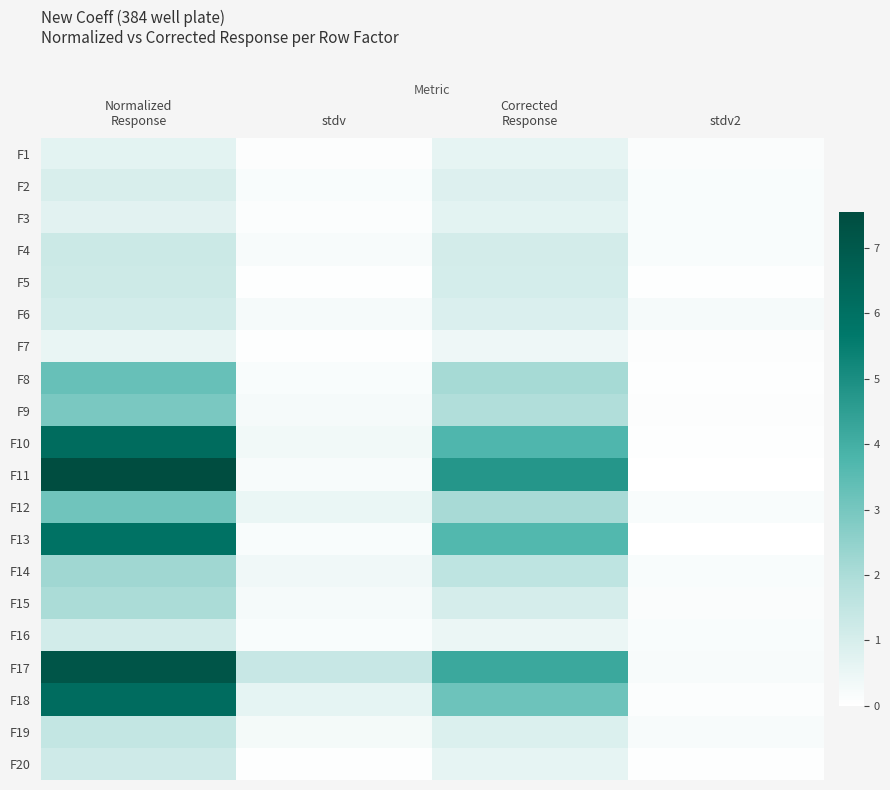

What is the difference between the highest and lowest values at Normalized
Response?

7.0